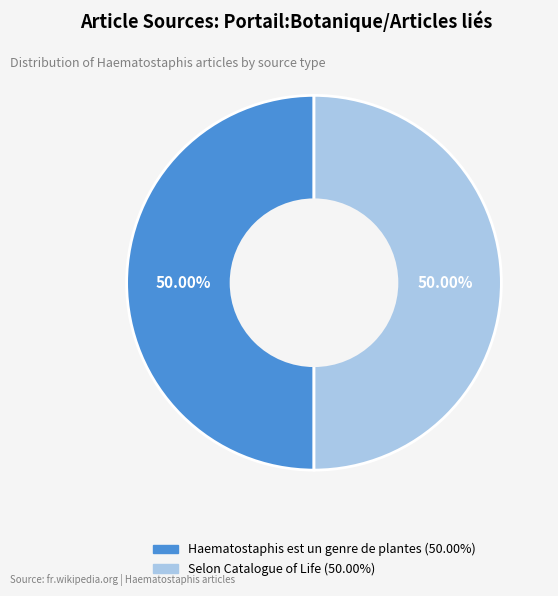

Do Haematostaphis est un genre de plantes and Selon Catalogue of Life together represent more than half of the pie?

Yes